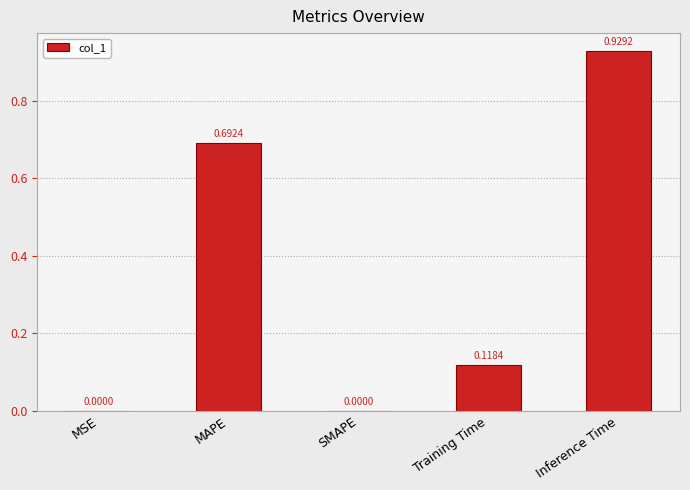

How many values are above zero?

4